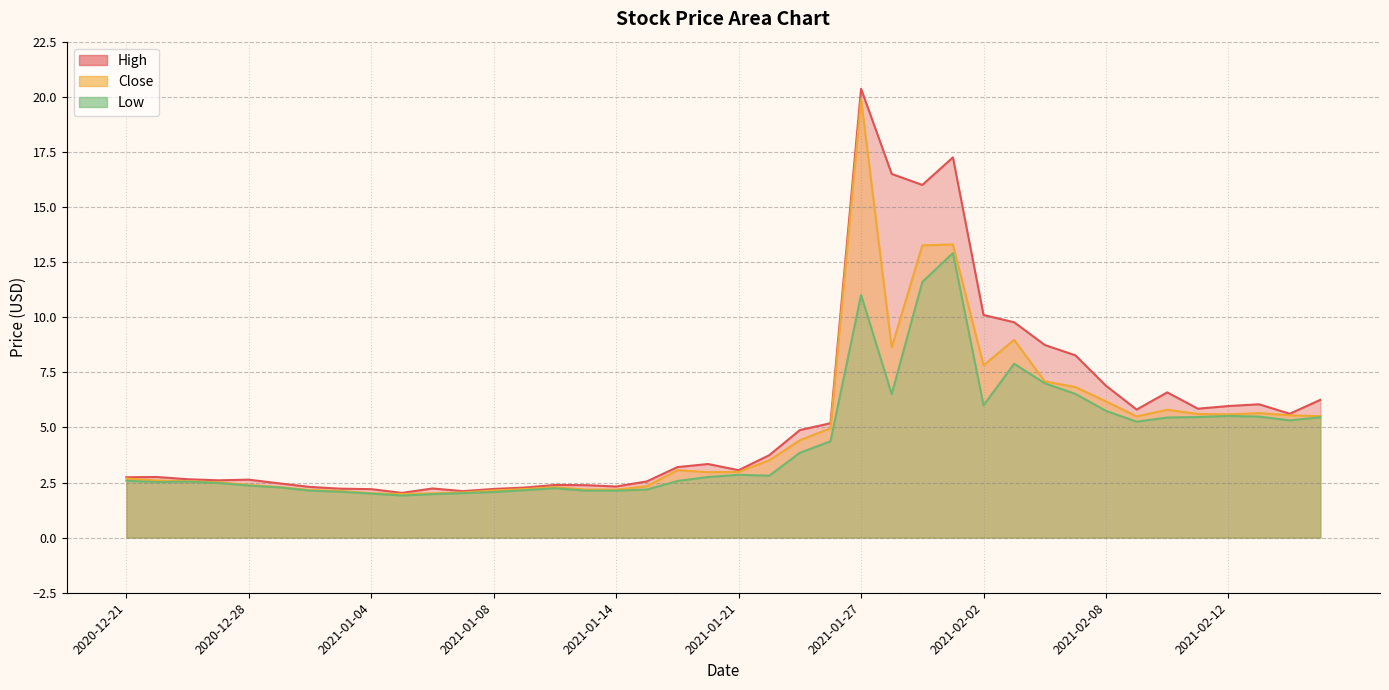

How many data points in Close are less than 3?

20